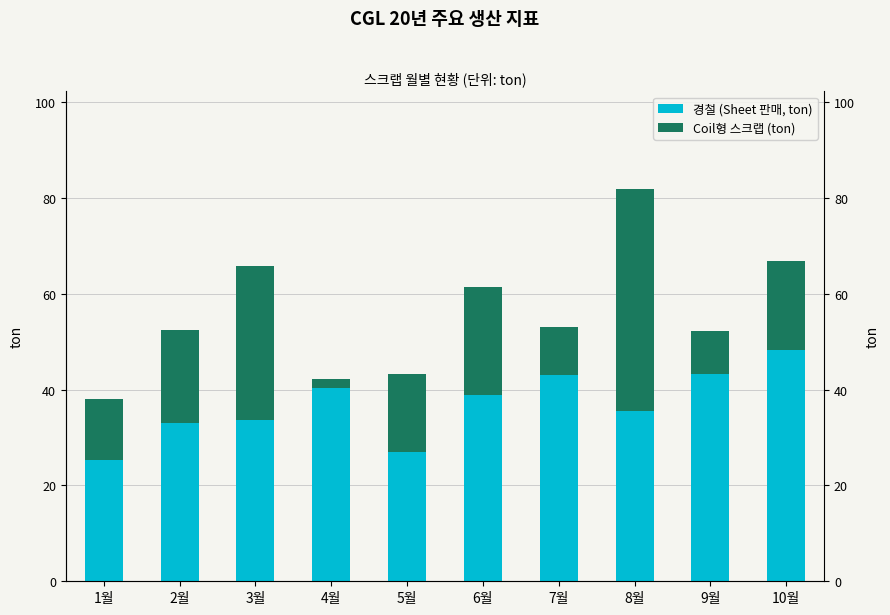

What is the value of the Coil형 스크랩 (ton) bar at the 4th from the left?

1.9